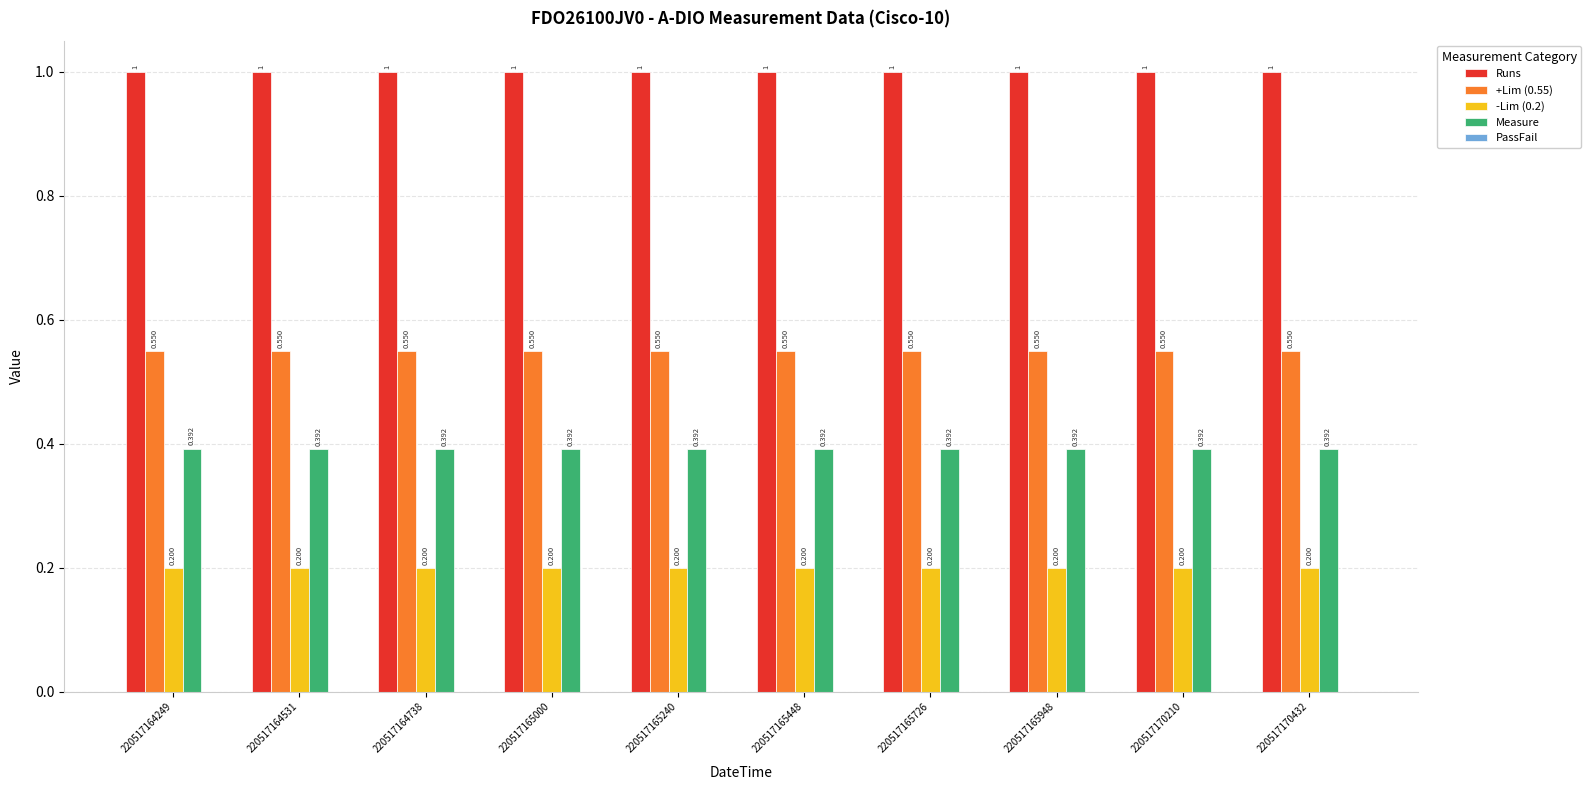

Rank the series by their average value, from highest to lowest.

Runs, +Lim (0.55), Measure, -Lim (0.2)